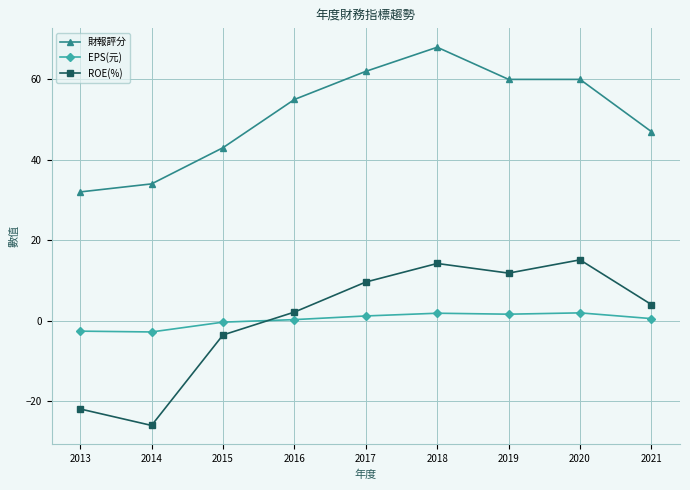

Does the chart display data point markers on the line(s)?

Yes